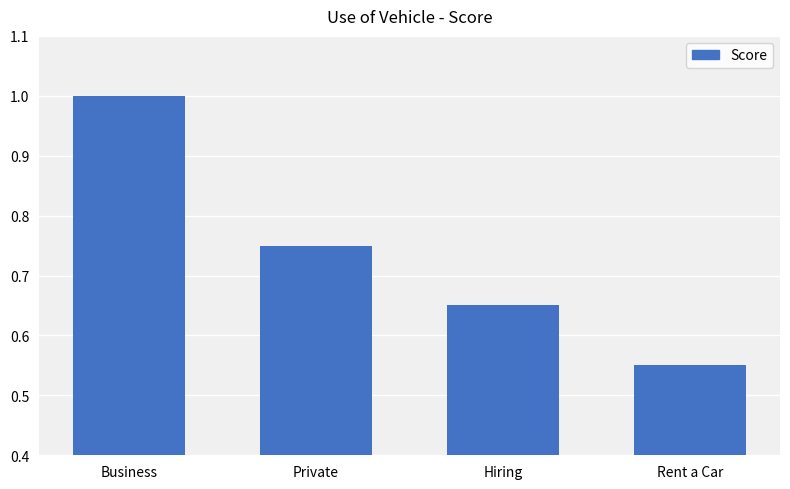

The value at Hiring is 0.4. True or false?

False